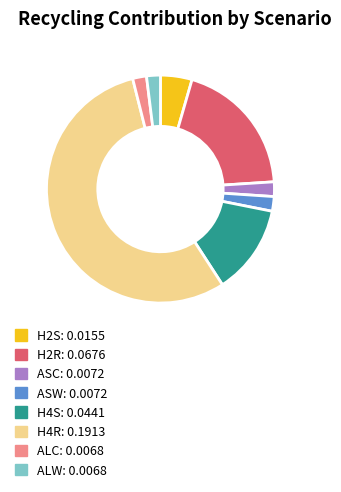

Which slice is the largest?

H4R